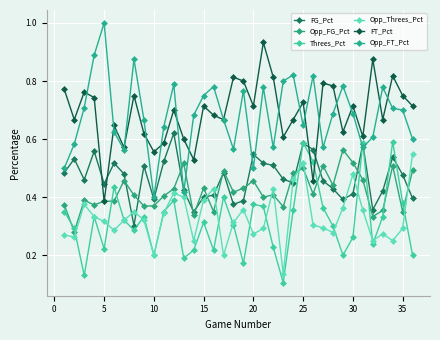

Is this an area chart (filled region under the line)?

No